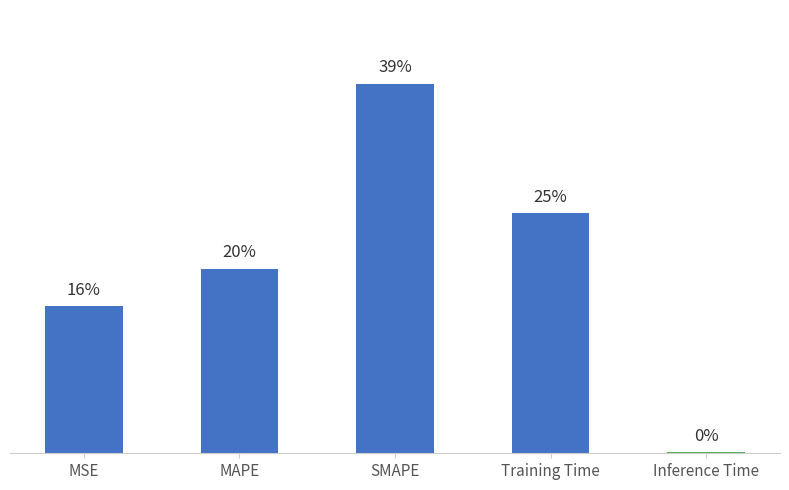

How many series are shown in this chart?

1